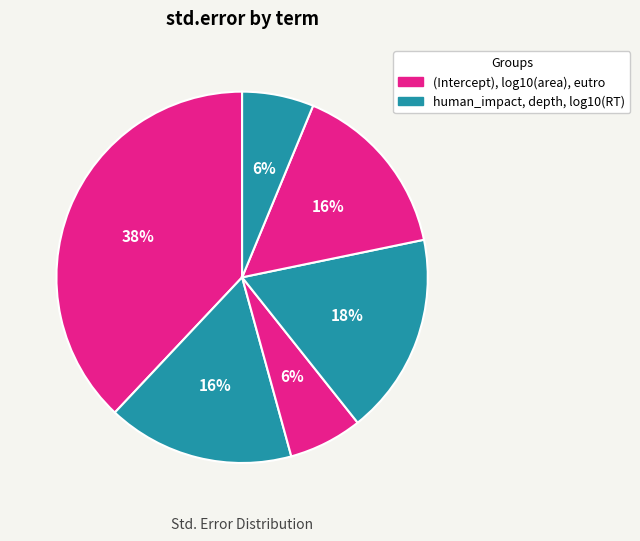

Is there any slice that represents more than half of the pie?

No